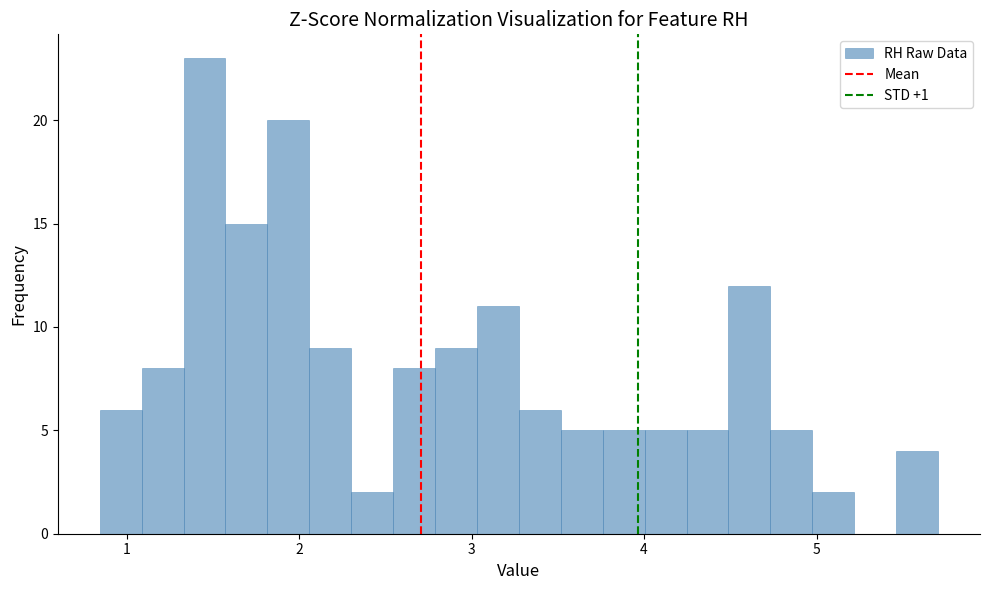

Read against the x-axis, roughly where is the centre of the tallest bar?

1.5